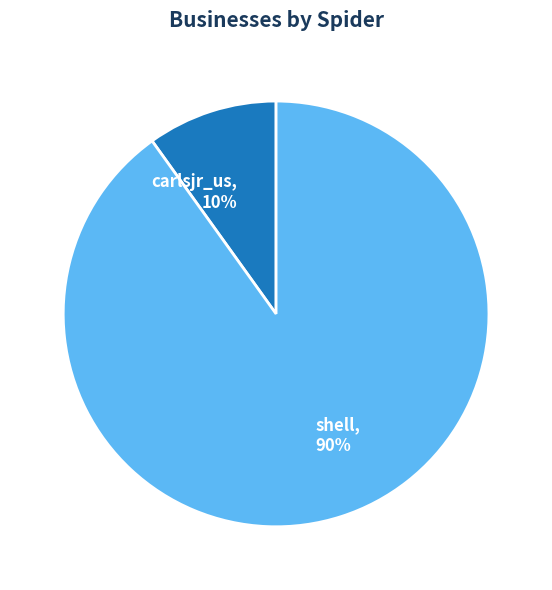

Count the number of slices in the pie.

2